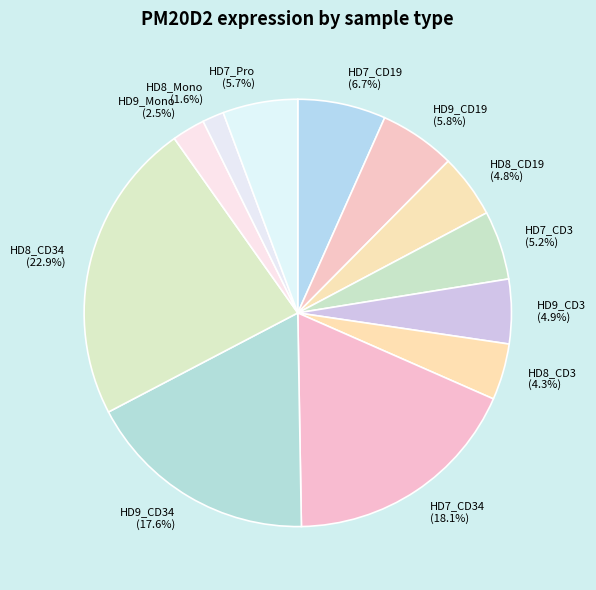

How many segments does this pie chart have?

12